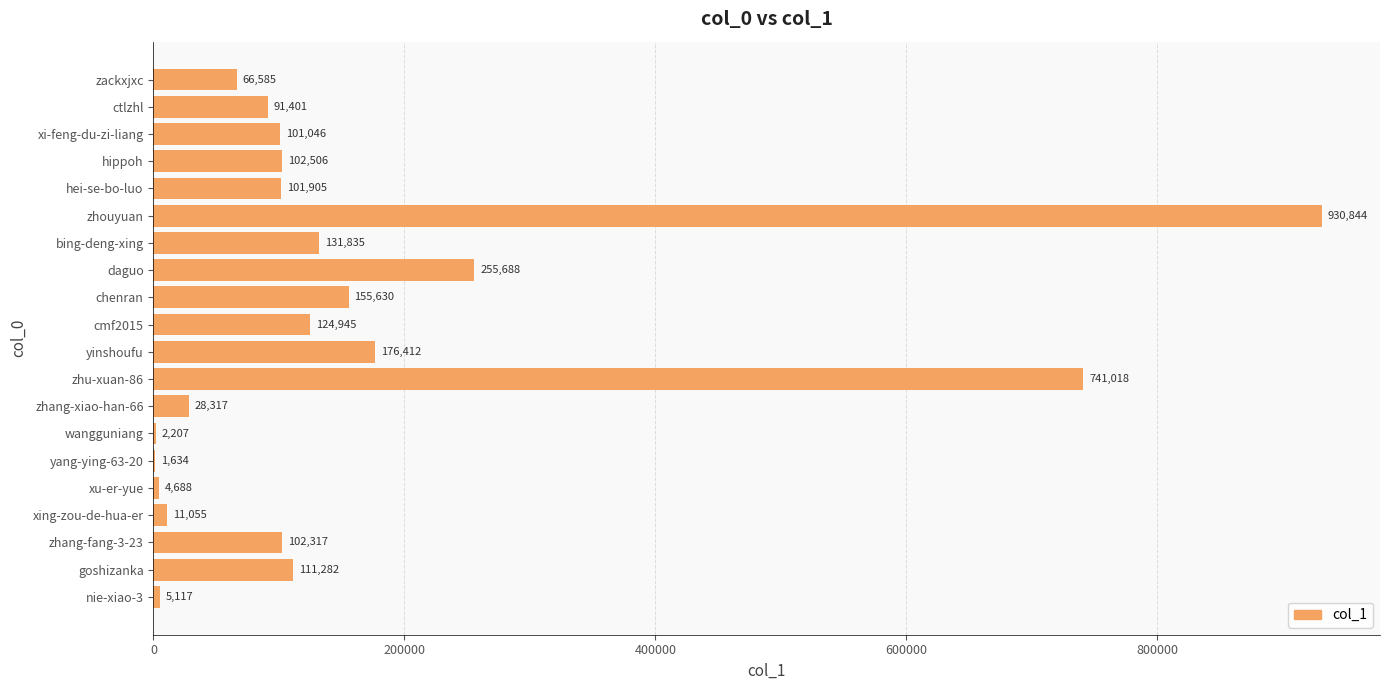

Between yinshoufu and zhouyuan, which is larger?

zhouyuan